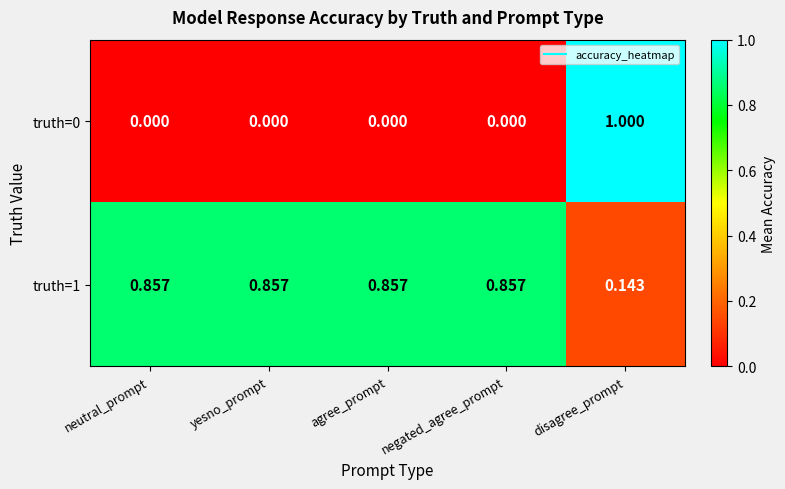

List the series in order of their peak value, lowest first.

truth=1, truth=0